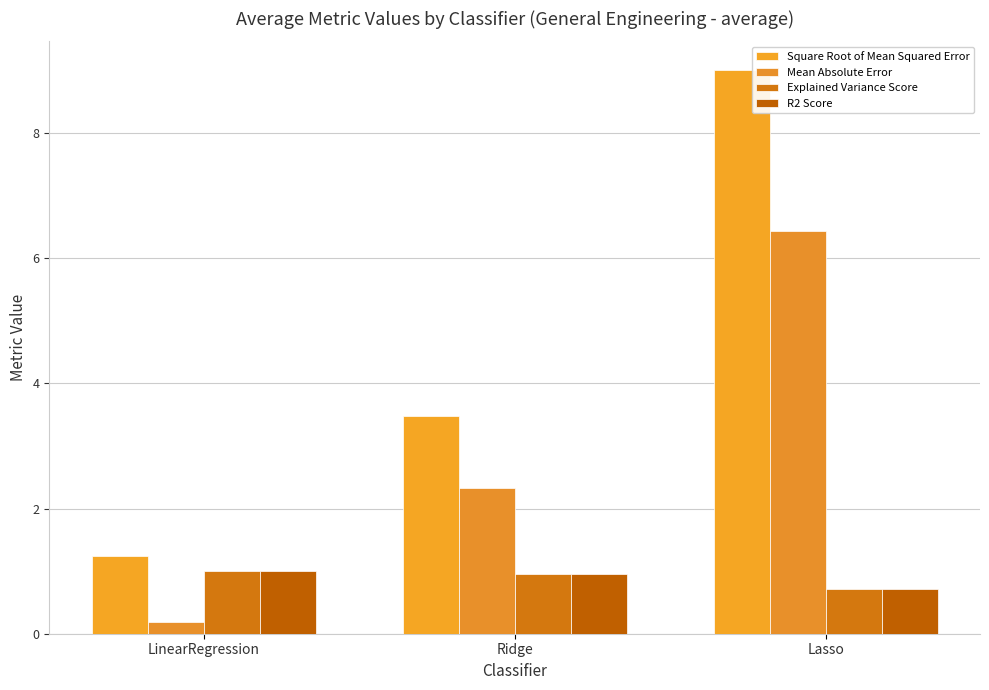

List the series in order of their peak value, highest first.

Square Root of Mean Squared Error, Mean Absolute Error, Explained Variance Score, R2 Score